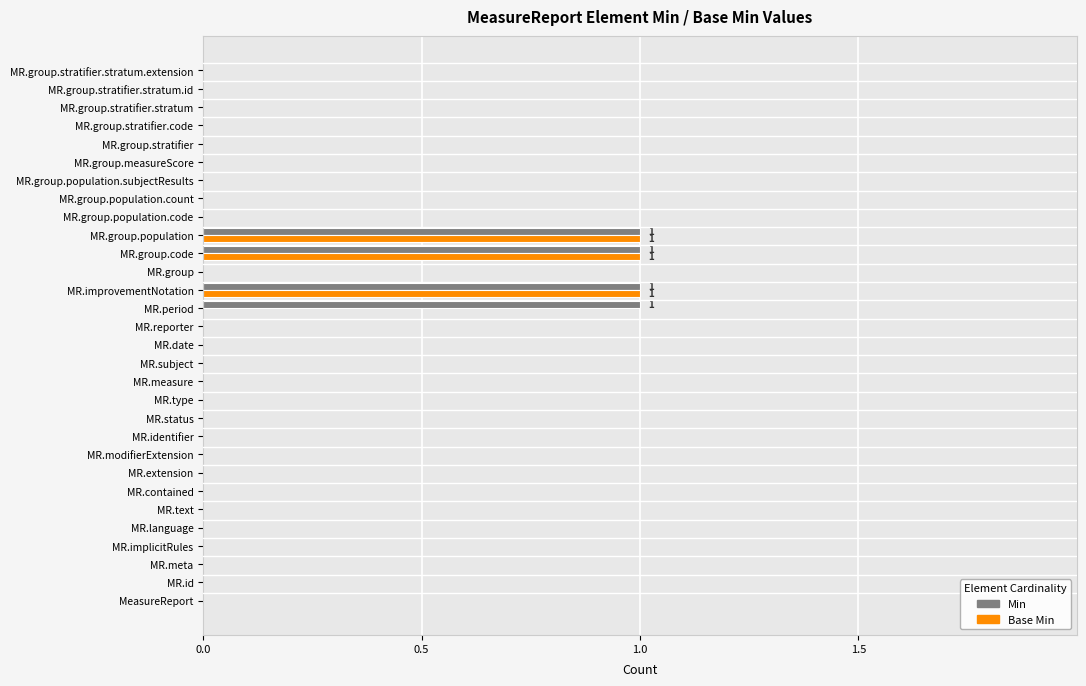

The value of Base Min at MR.group.population.count is 1. True or false?

False